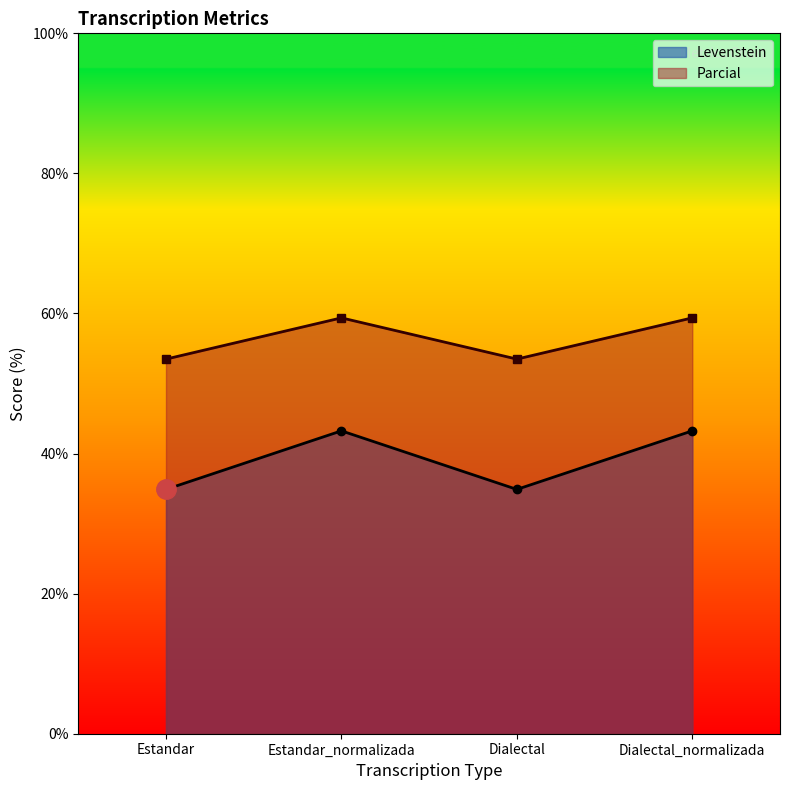

Rank the series at Dialectal from lowest to highest value.

Levenstein, Parcial